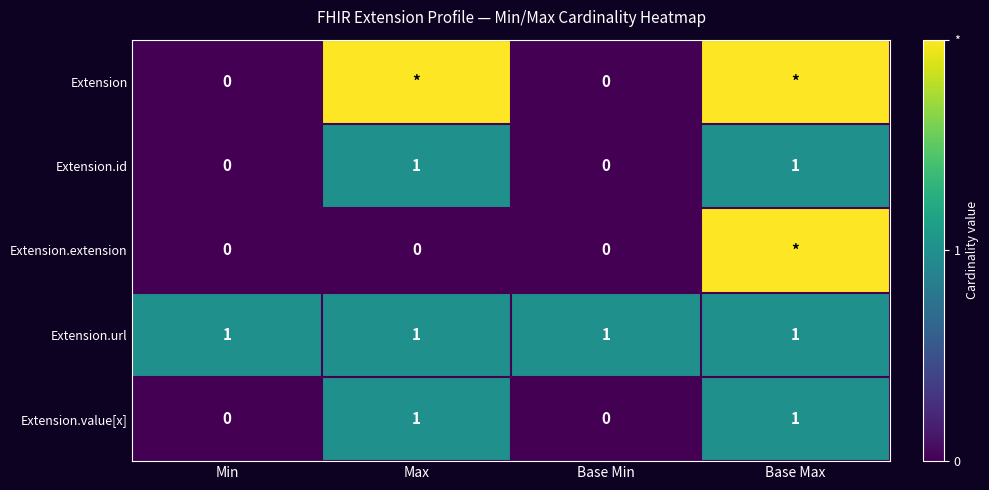

What is the spread (max minus min) of values at Max?

2